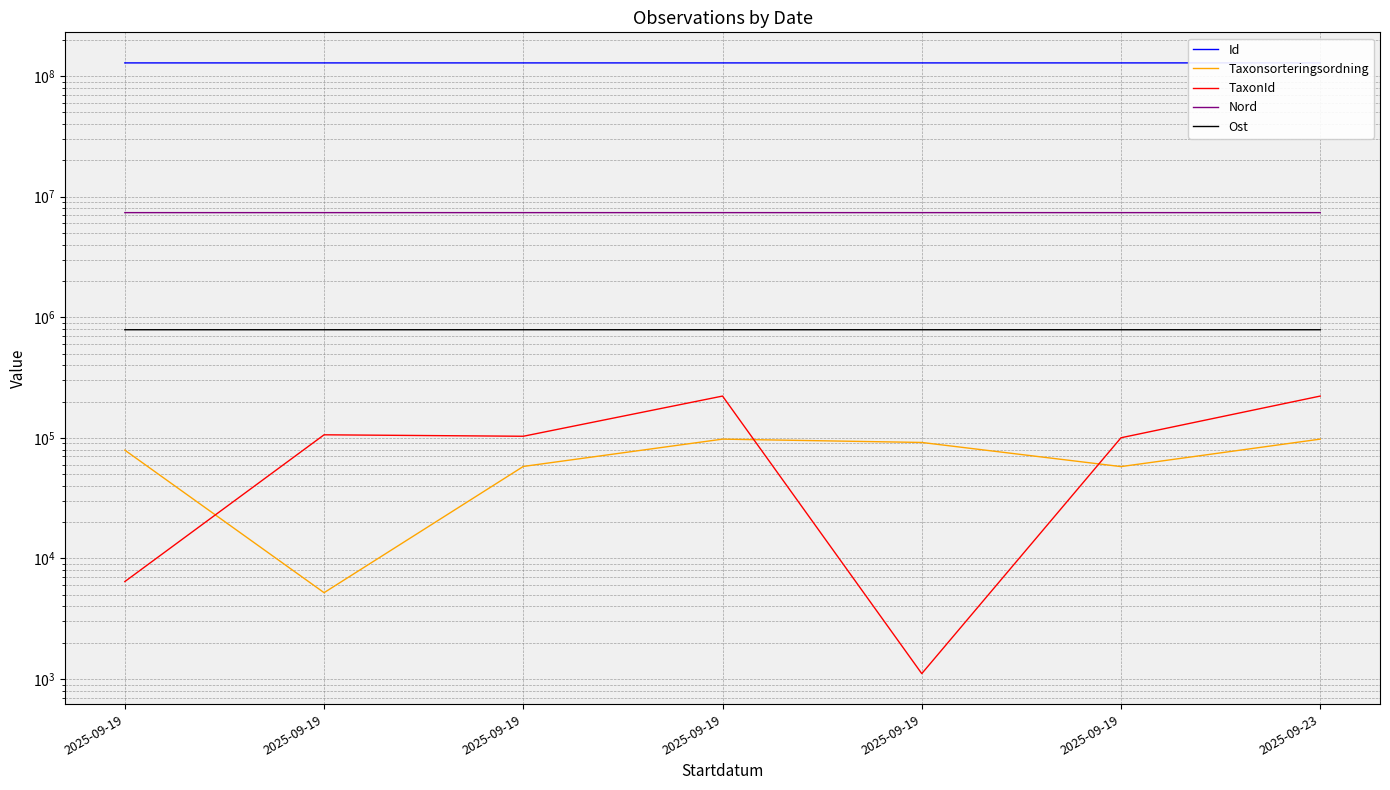

At which category does TaxonId reach its first local peak?

2025-09-19